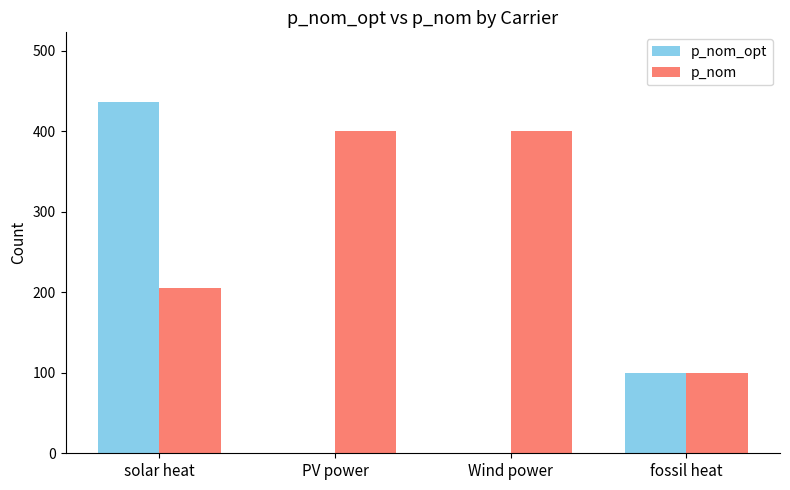

Which category has the highest value across all series?

solar heat